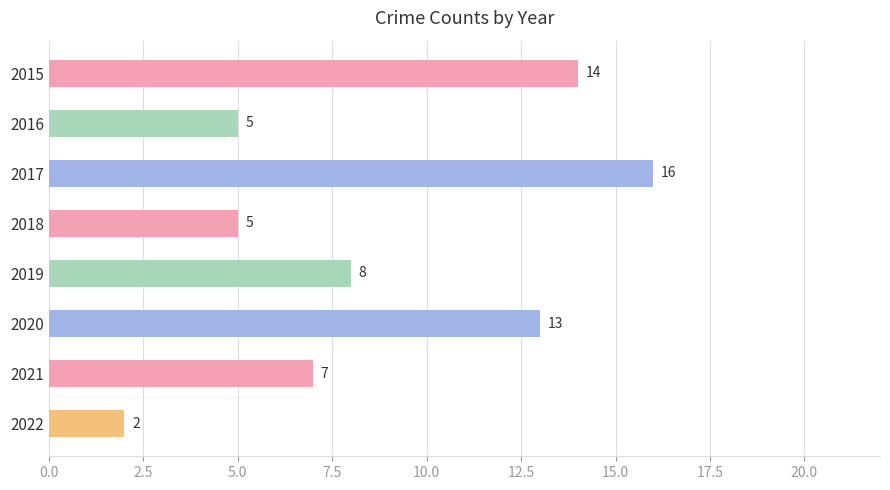

How many values are below 8?

4